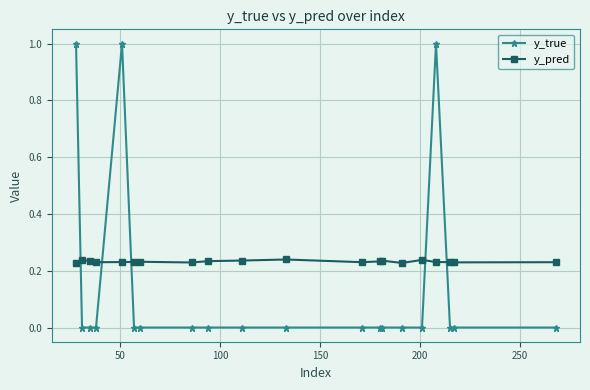

How many series are shown in this chart?

2